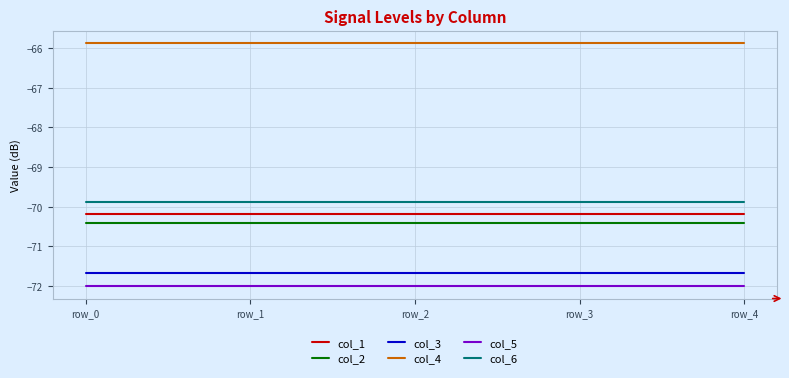

What is the total value across all series at row_3?

-420.0